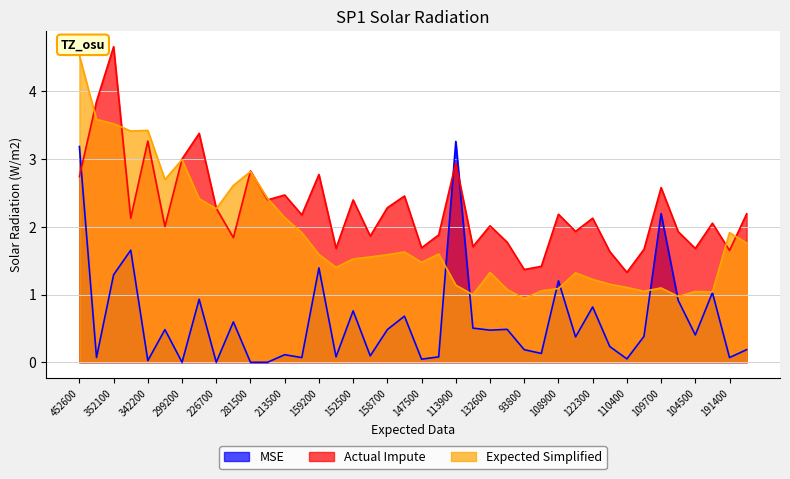

What are all the series names shown in the legend?

MSE, Actual Impute, Expected Simplified